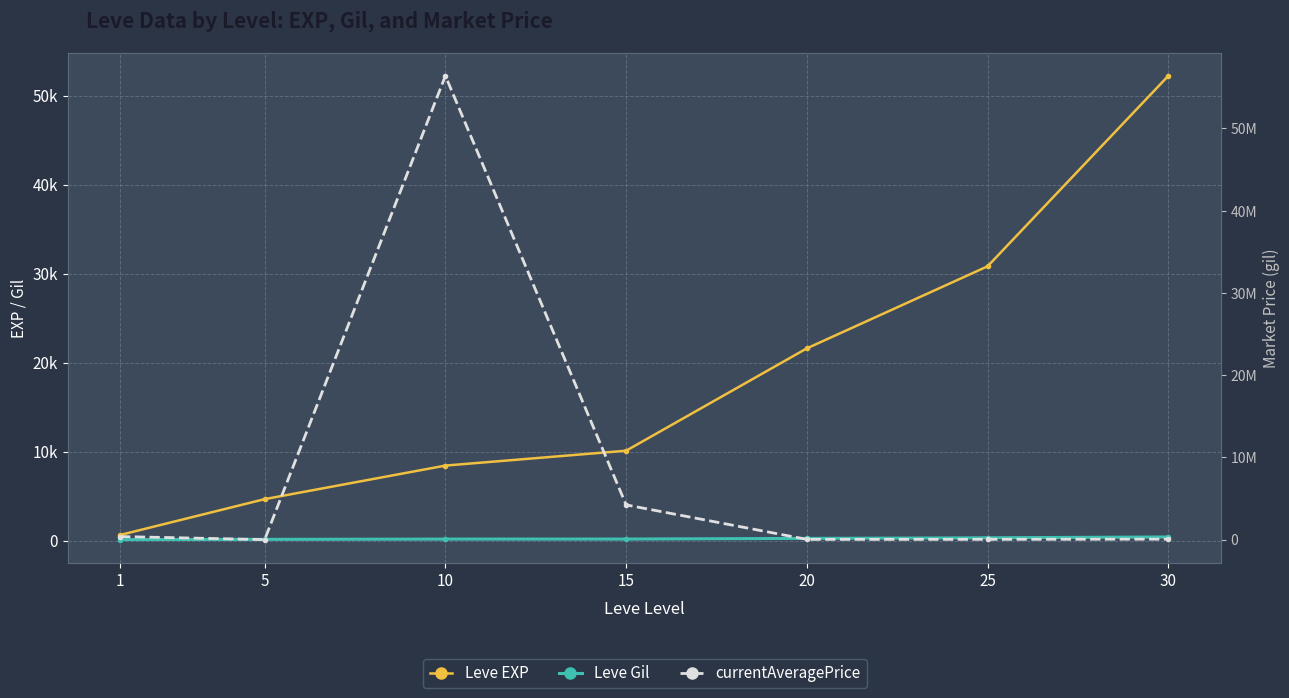

At 15, list the series in order from smallest to largest.

Leve Gil, Leve EXP, currentAveragePrice